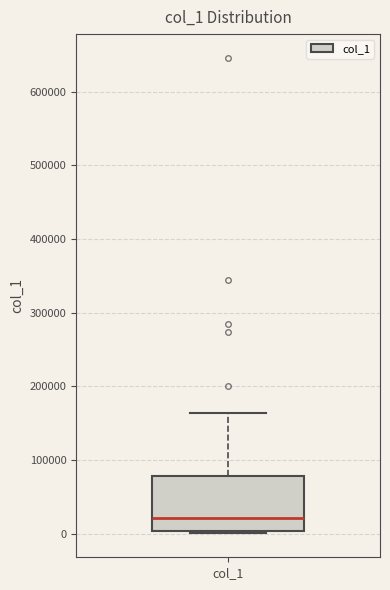

Read this box plot against the y-axis: the position of the median line, the range covered by the box, and the ends of both whiskers. The values are not printed on the chart, so give them approximately, as read against the axis.

median 20000, box 0 to 80000, whiskers 0 (just below the box's lower edge) to 160000